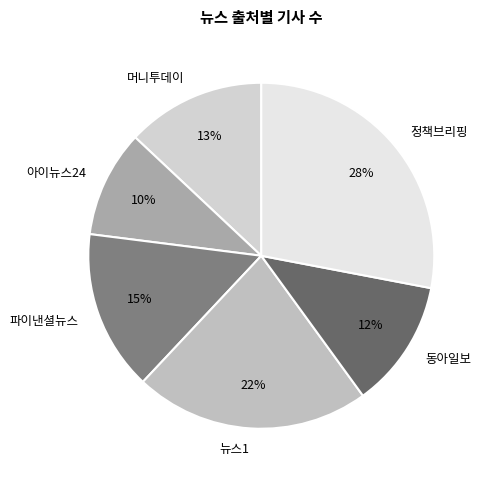

Count the number of slices in the pie.

6